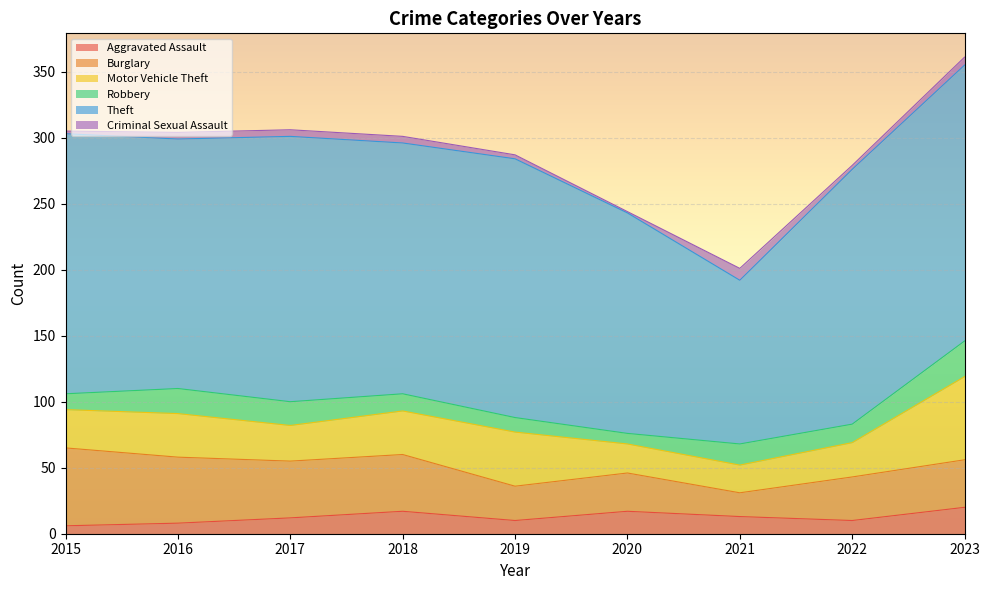

Reading right to left, extract all data points from this chart.

Aggravated Assault: 20	10	13	17	10	17	12	8	6
Burglary: 36	33	18	29	26	43	43	50	59
Motor Vehicle Theft: 63	26	21	22	41	33	27	33	29
Robbery: 27	14	16	8	11	13	18	19	12
Theft: 209	193	124	167	196	190	201	189	197
Criminal Sexual Assault: 6	3	9	1	3	5	5	5	2